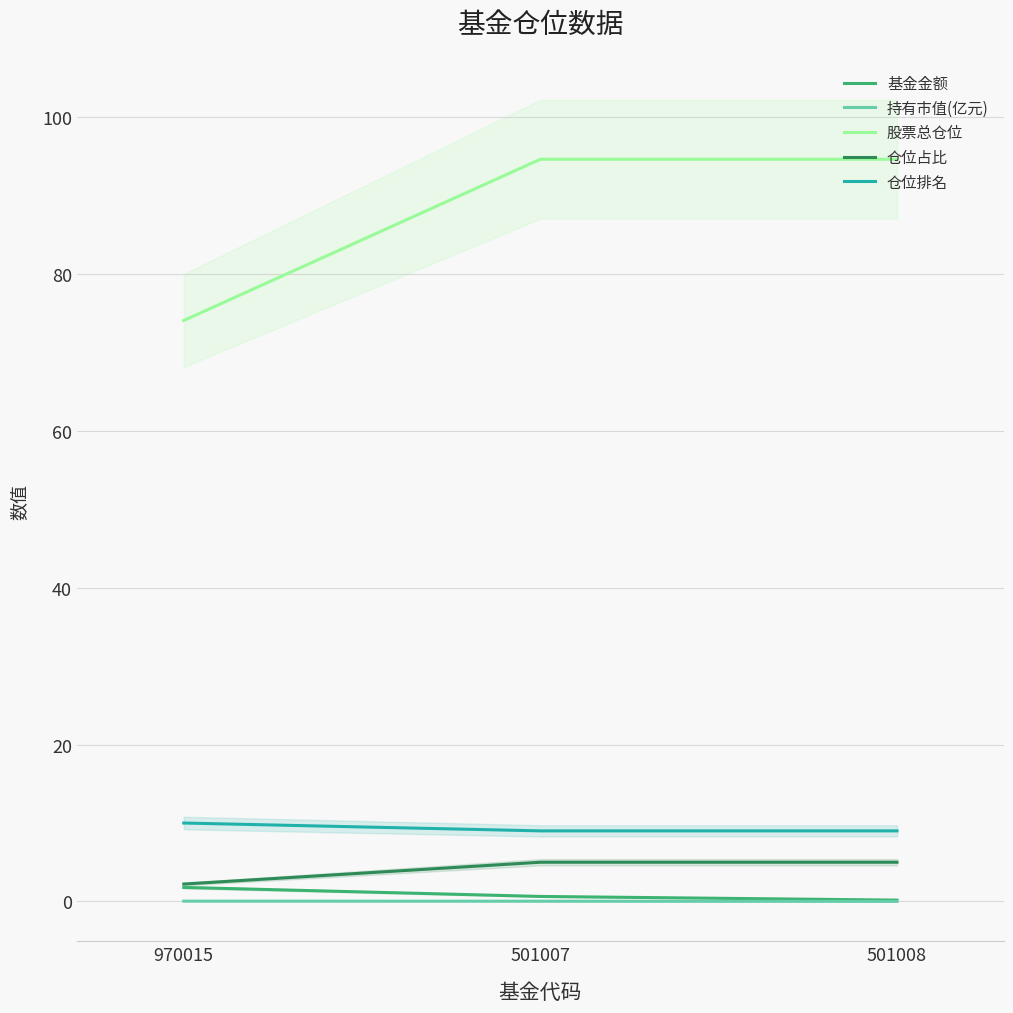

The value of 股票总仓位 at 501008 is 94.6. True or false?

True